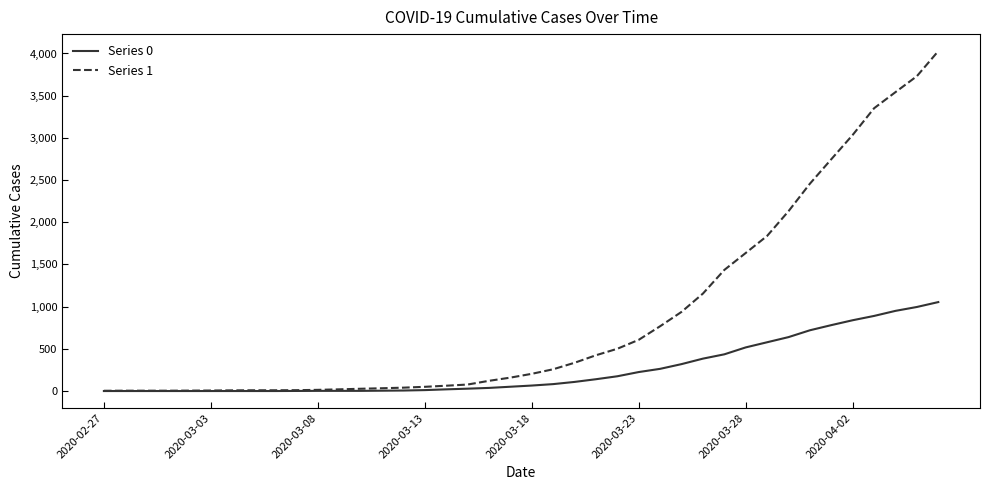

Rank the series by their average value, from lowest to highest.

Series 0, Series 1